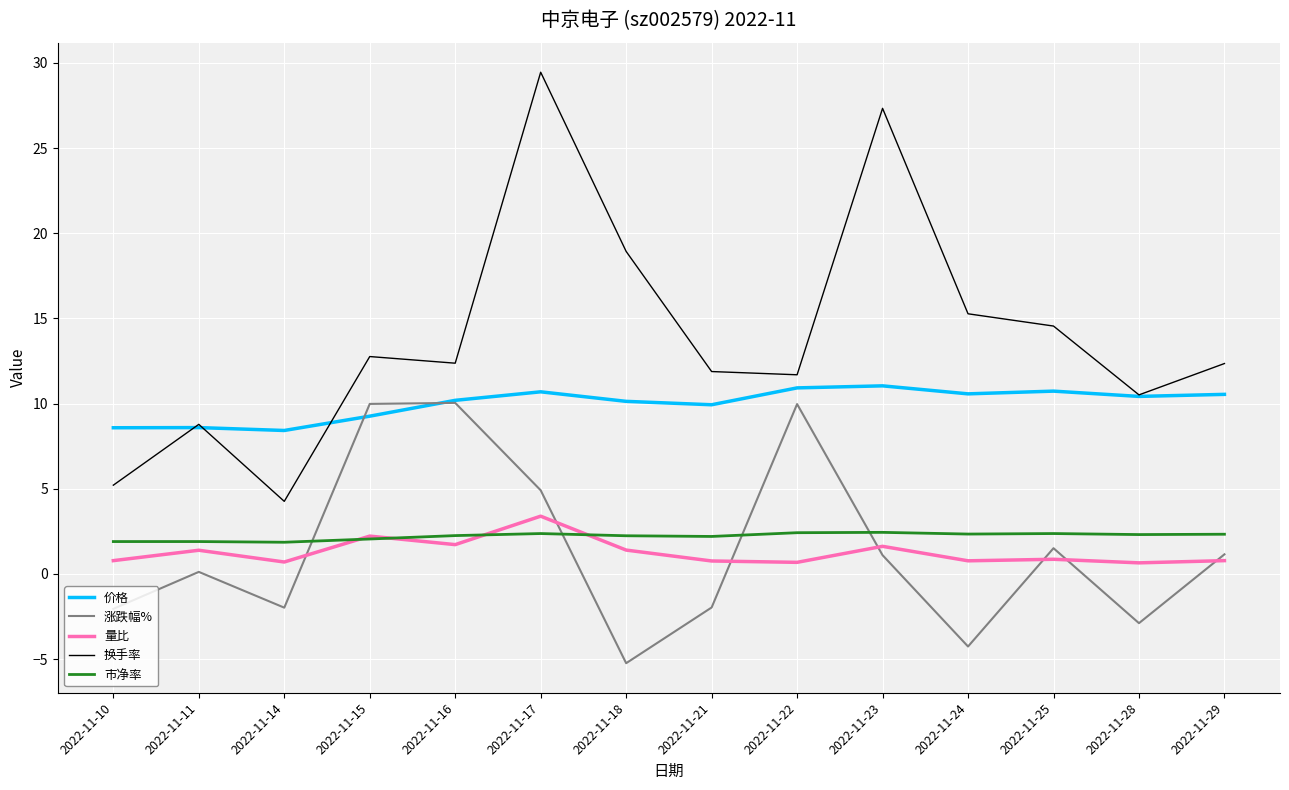

Rank the series at 2022-11-21 from highest to lowest value.

换手率, 价格, 市净率, 量比, 涨跌幅%